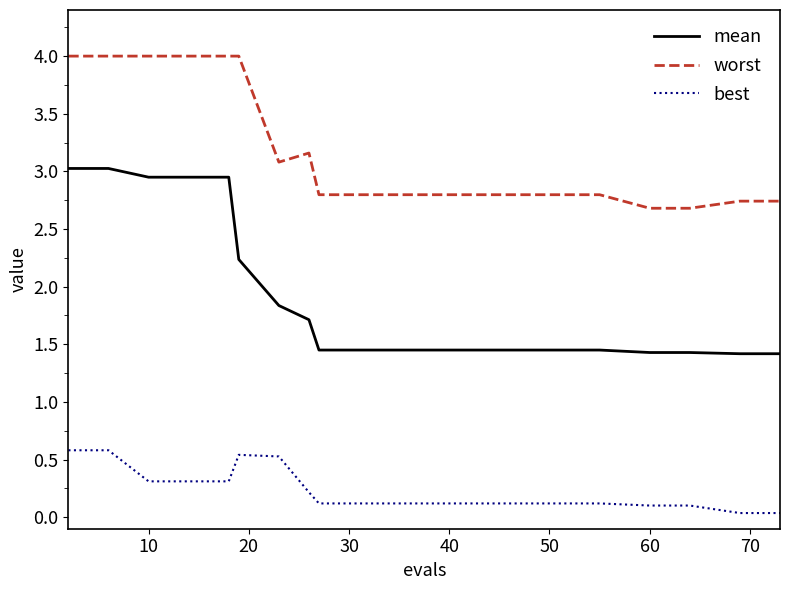

What is the difference between the maximum and minimum values in the best series?

0.5